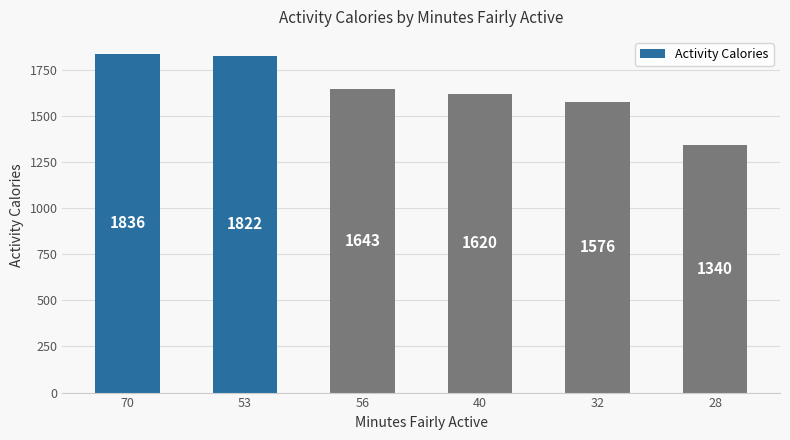

List the labels in order of value, largest first.

70, 53, 56, 40, 32, 28